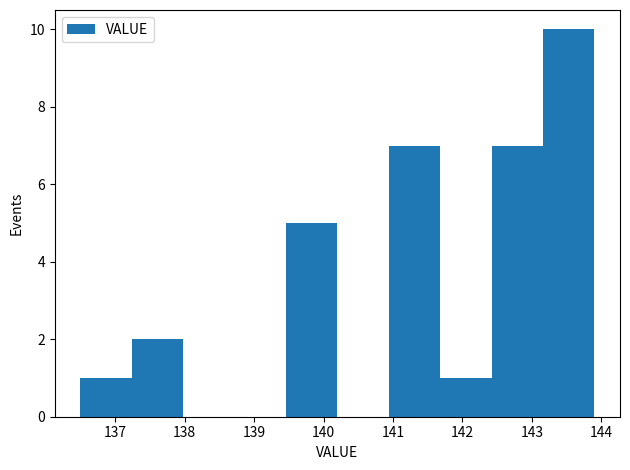

Reading left to right, list every bar in this chart as the range it spans on the x-axis followed by its height. Neither the bar edges nor the heights are printed on the chart, so give them approximately, as read against the axes.

136.50 to 137.24: 1
137.24 to 137.98: 2
137.98 to 138.72: 0
138.72 to 139.46: 0
139.46 to 140.20: 5
140.20 to 140.94: 0
140.94 to 141.68: 7
141.68 to 142.42: 1
142.42 to 143.16: 7
143.16 to 143.90: 10